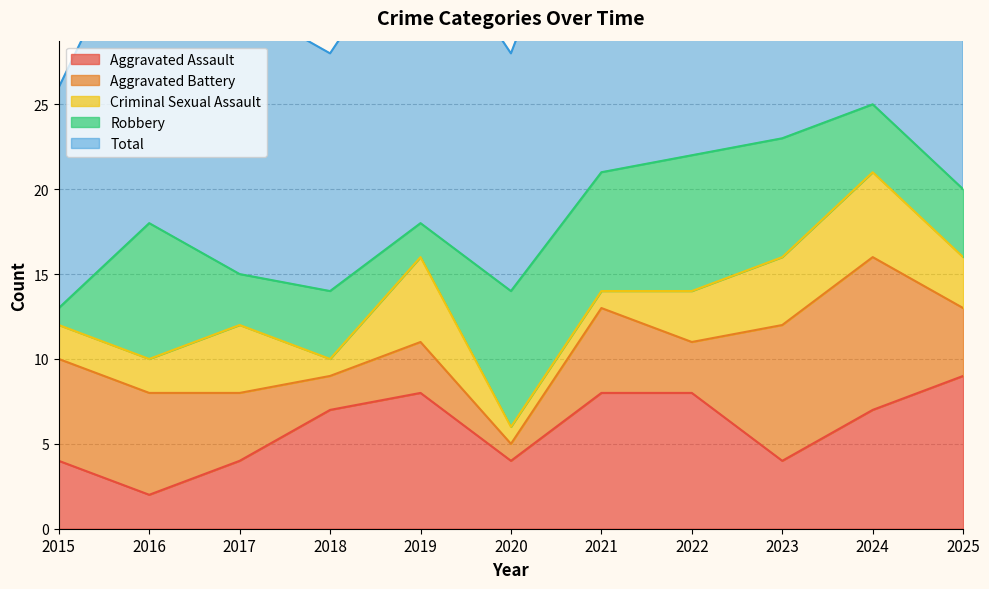

What is the difference between the highest and lowest values at 2018?

13